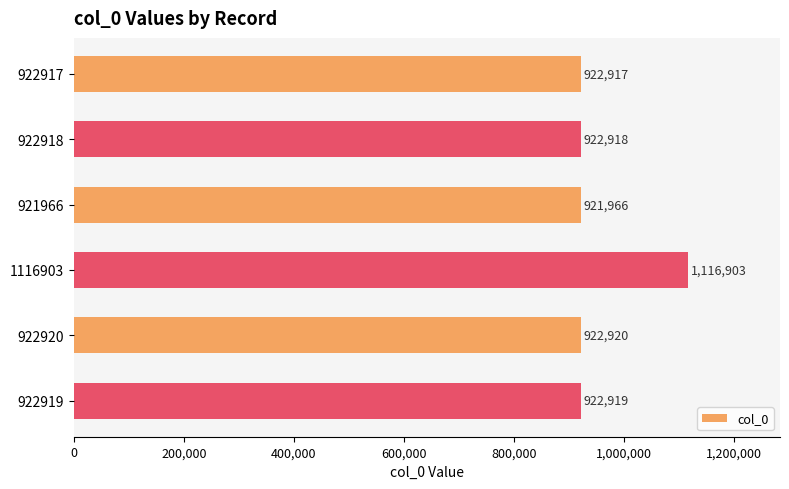

True or false: the data shows 922918 at 922918.

True